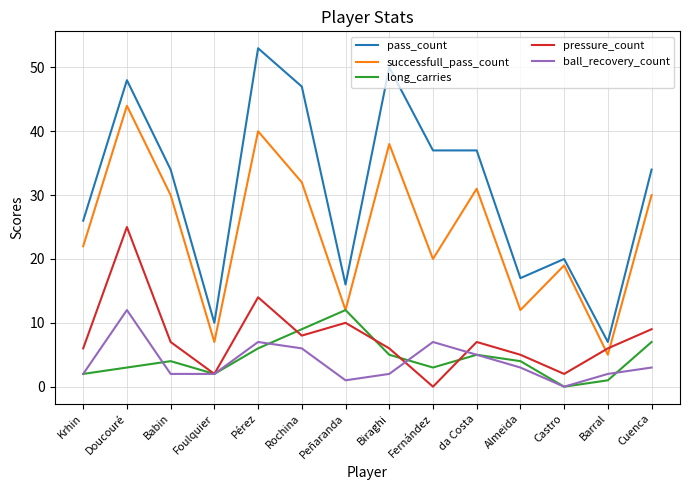

What position from the left is Foulquier?

4